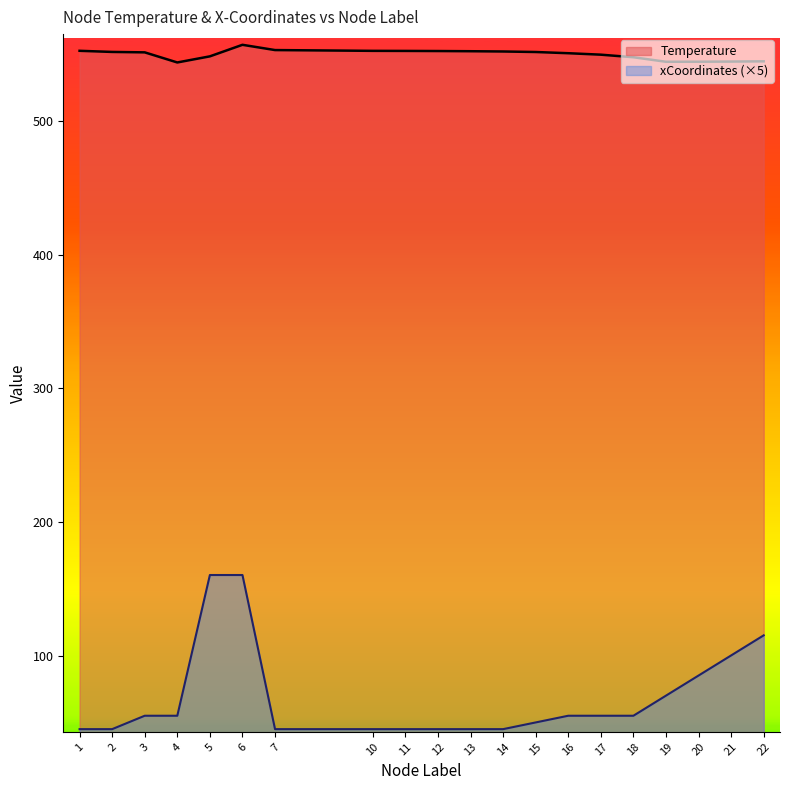

What is the total value across all series at 13?

597.2